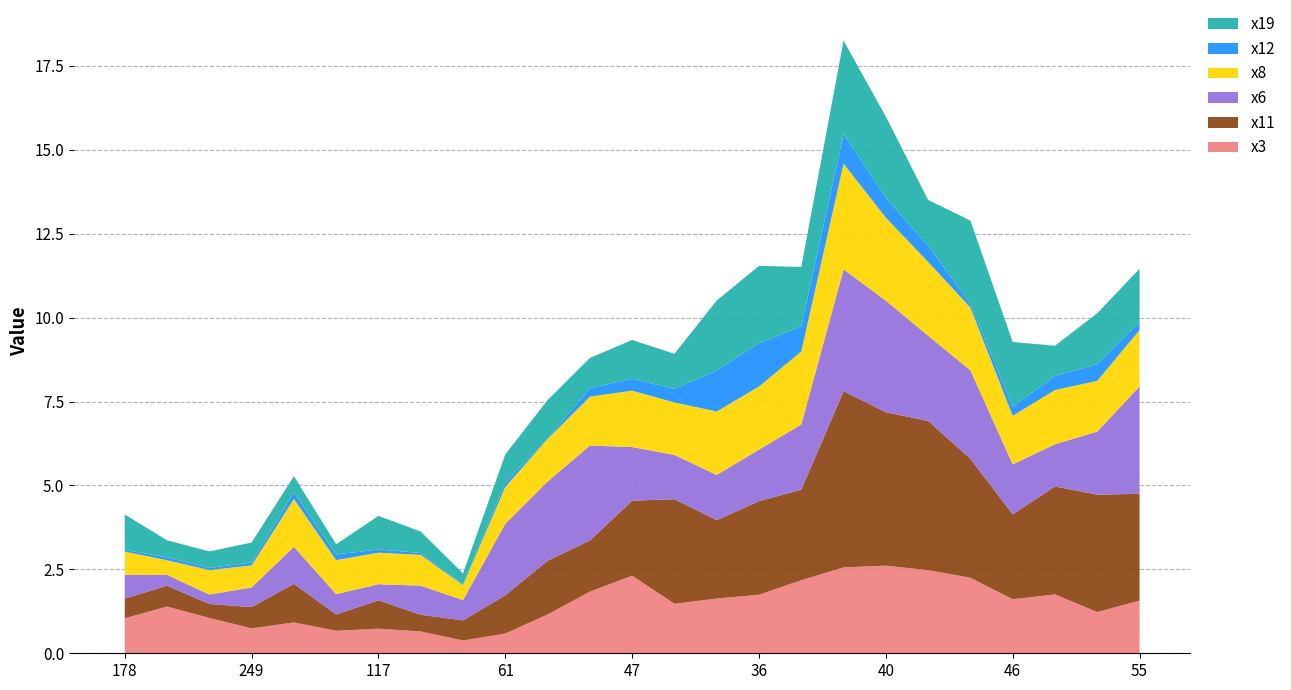

Reading left to right, extract all data points from this chart.

x3: 1.0	1.4	1.1	0.7	0.9	0.7	0.7	0.7	0.4	0.6	1.2	1.8	2.3	1.5	1.6	1.7	2.2	2.6	2.6	2.5	2.2	1.6	1.8	1.2	1.6
x11: 0.6	0.6	0.4	0.6	1.2	0.5	0.8	0.5	0.6	1.1	1.6	1.5	2.2	3.1	2.3	2.8	2.7	5.2	4.6	4.4	3.5	2.5	3.2	3.5	3.2
x6: 0.7	0.3	0.3	0.6	1.1	0.6	0.5	0.9	0.6	2.1	2.4	2.8	1.6	1.3	1.3	1.5	1.9	3.6	3.3	2.5	2.6	1.5	1.3	1.9	3.2
x8: 0.7	0.4	0.7	0.7	1.4	1.0	0.9	0.9	0.4	1.1	1.3	1.5	1.7	1.6	1.9	1.9	2.2	3.1	2.5	2.2	1.9	1.4	1.6	1.5	1.7
x12: 0.0	0.1	0.1	0.1	0.2	0.2	0.1	0.1	0.0	0.1	0.0	0.3	0.4	0.4	1.2	1.3	0.7	0.9	0.6	0.5	0.1	0.3	0.4	0.5	0.2
x19: 1.1	0.5	0.5	0.6	0.5	0.3	1.0	0.6	0.3	0.8	1.1	0.9	1.2	1.0	2.1	2.3	1.8	2.8	2.4	1.4	2.5	1.9	0.9	1.5	1.6